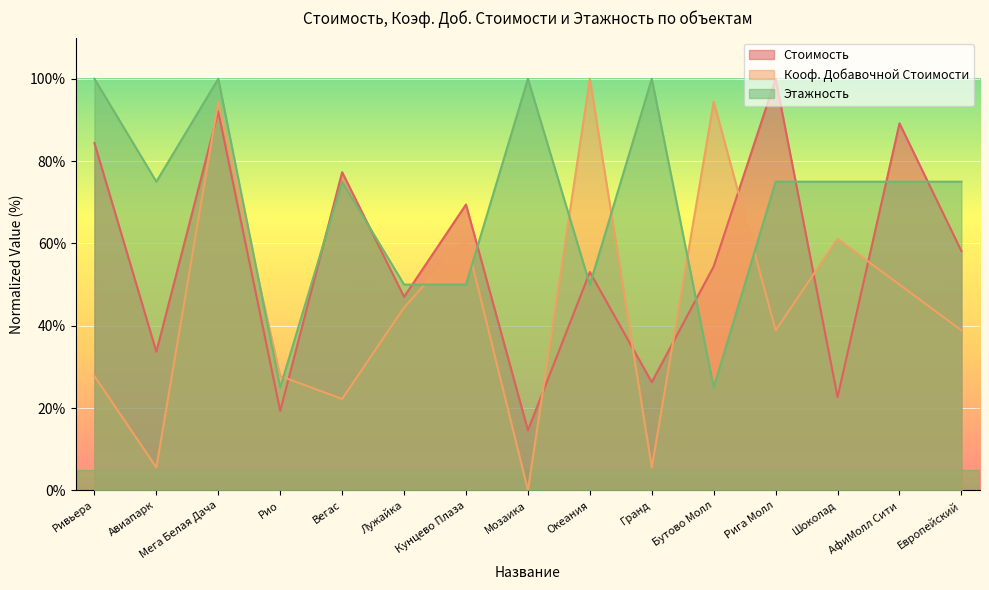

How many lines are shown in the chart?

3